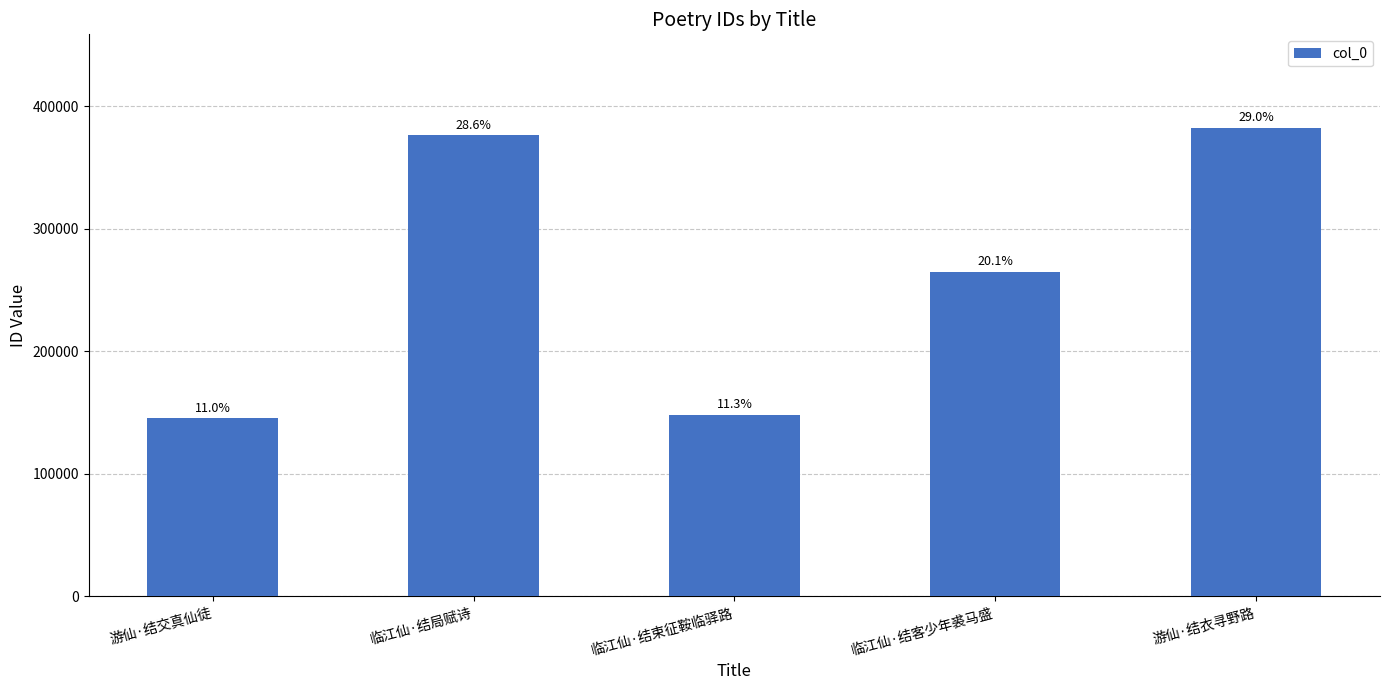

Reading left to right, extract all data points from this chart.

145095	376023	148181	264664	382080